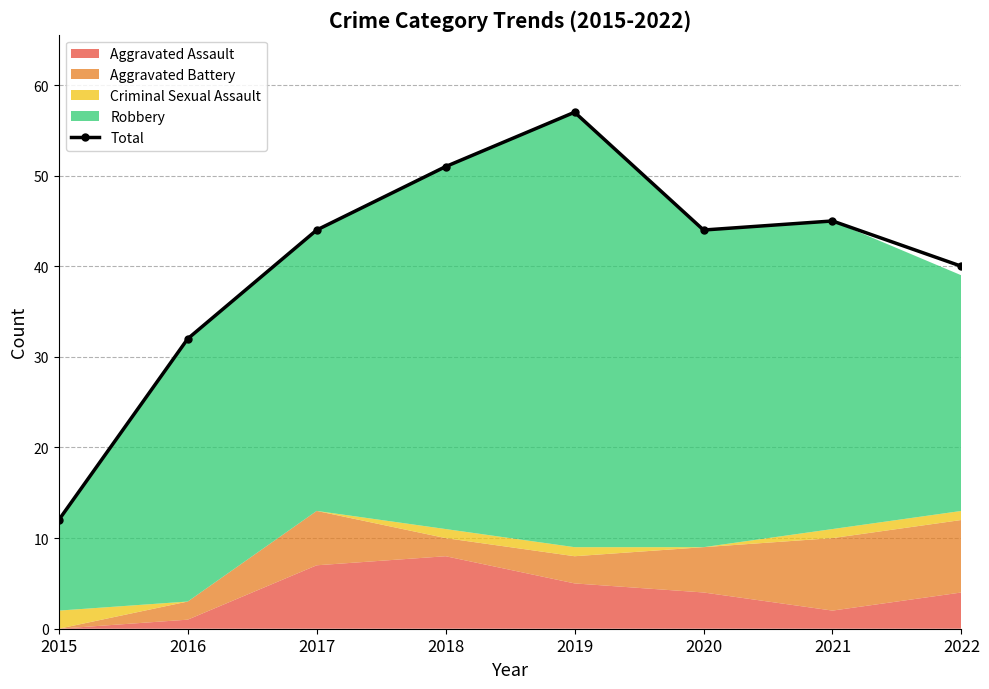

What is the difference between the second highest and minimum values?

39